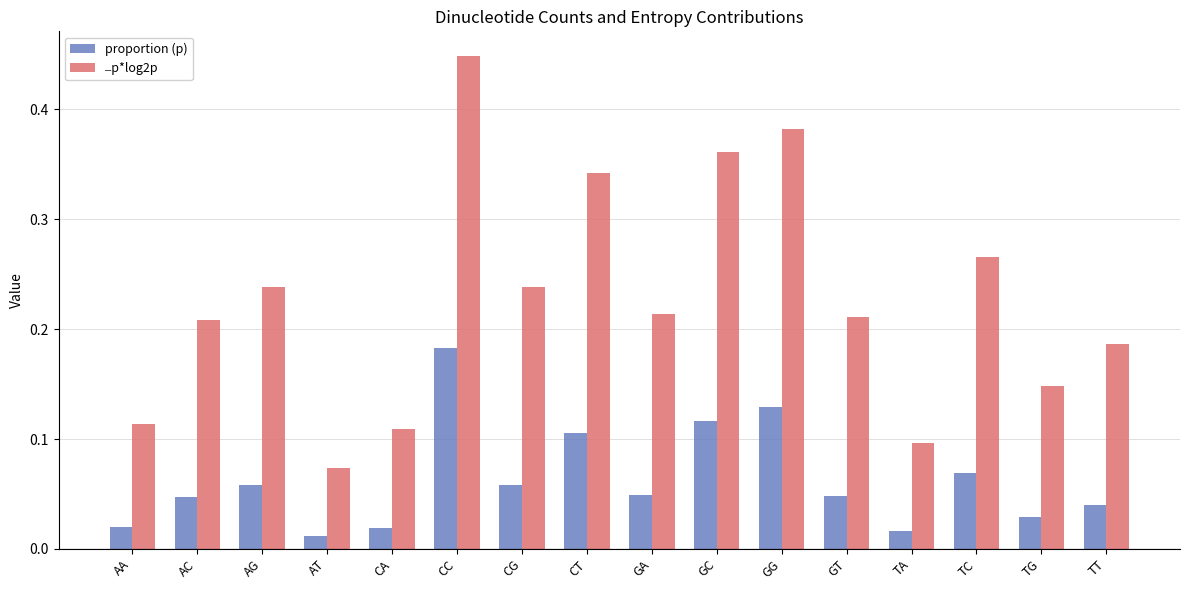

At which category is the sum across all series the highest?

CC